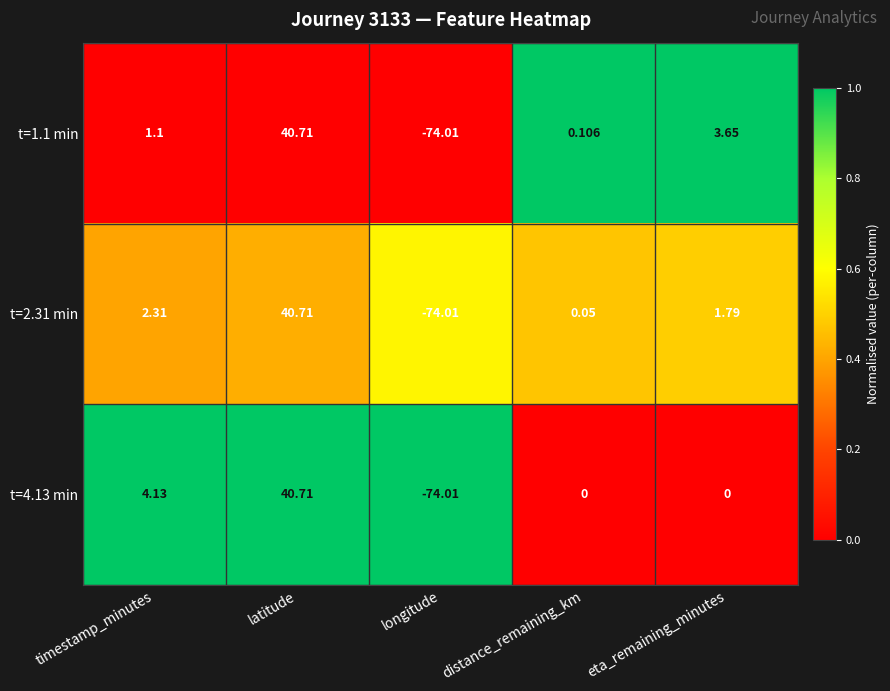

Is the value of t=1.1 min at eta_remaining_minutes greater than the value of t=4.13 min at latitude?

No